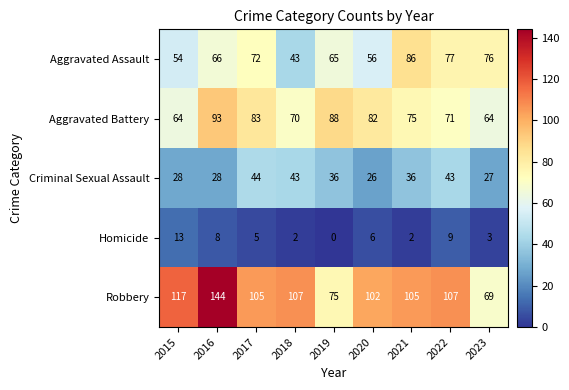

Rank the series by their maximum value, from lowest to highest.

Homicide, Criminal Sexual Assault, Aggravated Assault, Aggravated Battery, Robbery